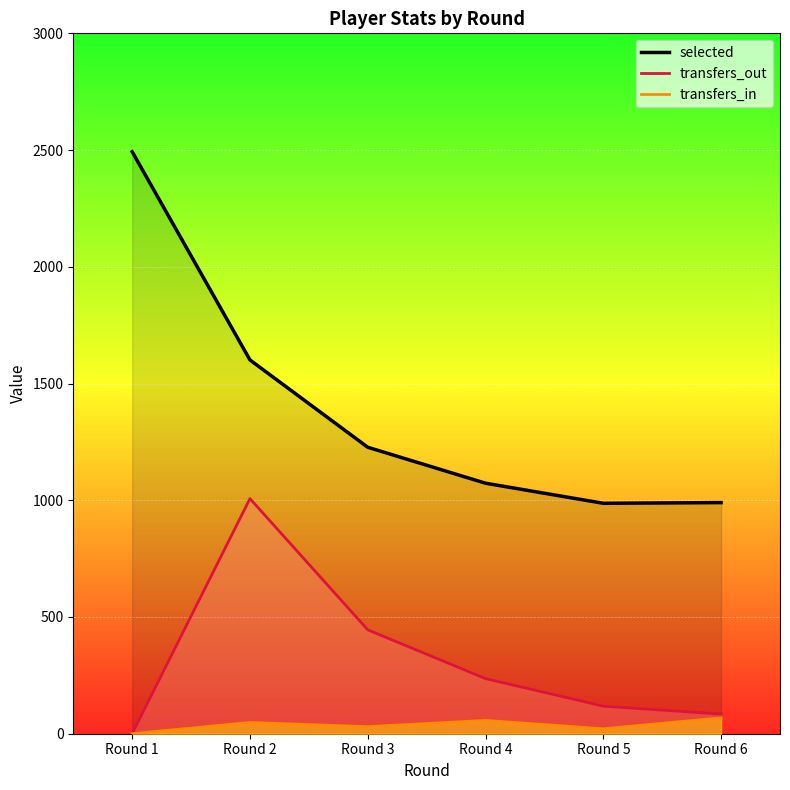

Is it true that transfers_out equals 0 at Round 1?

True